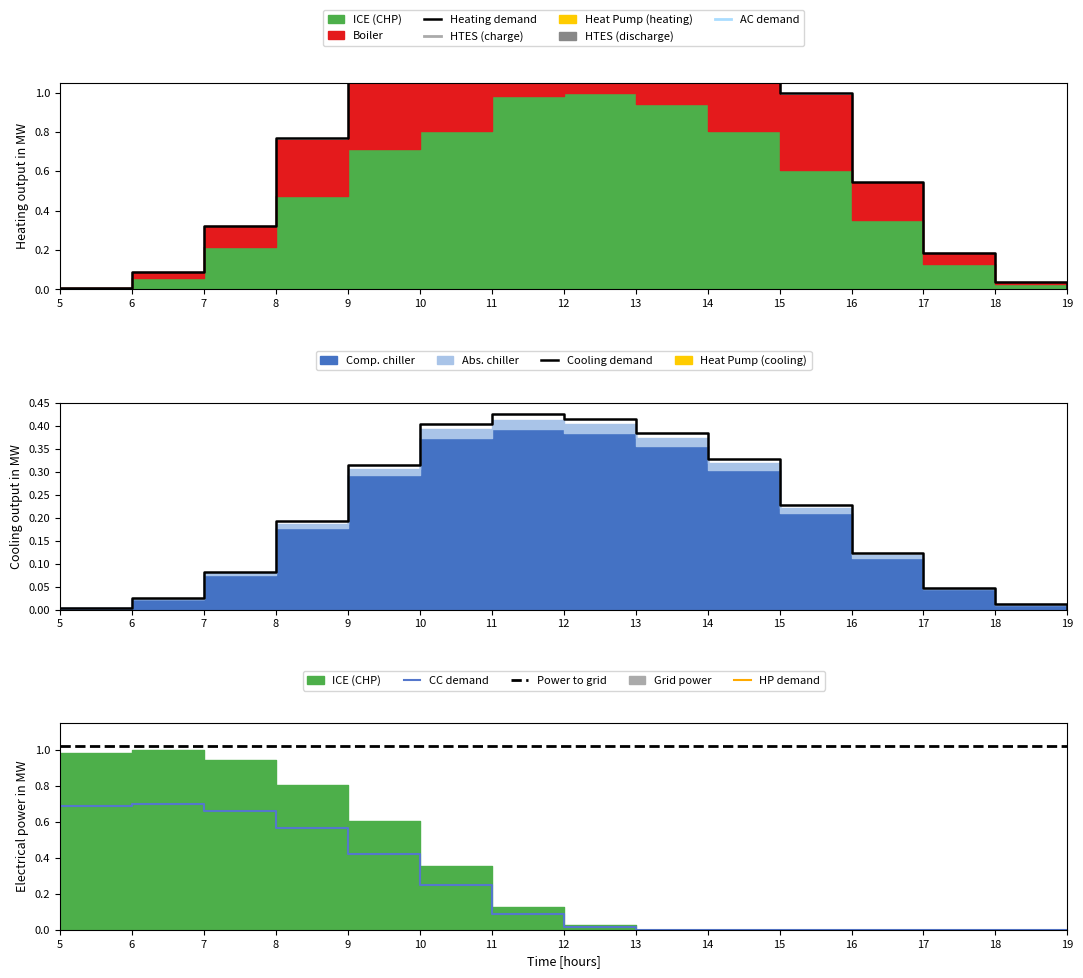

What is the highest value of the Power to grid series?

1.0